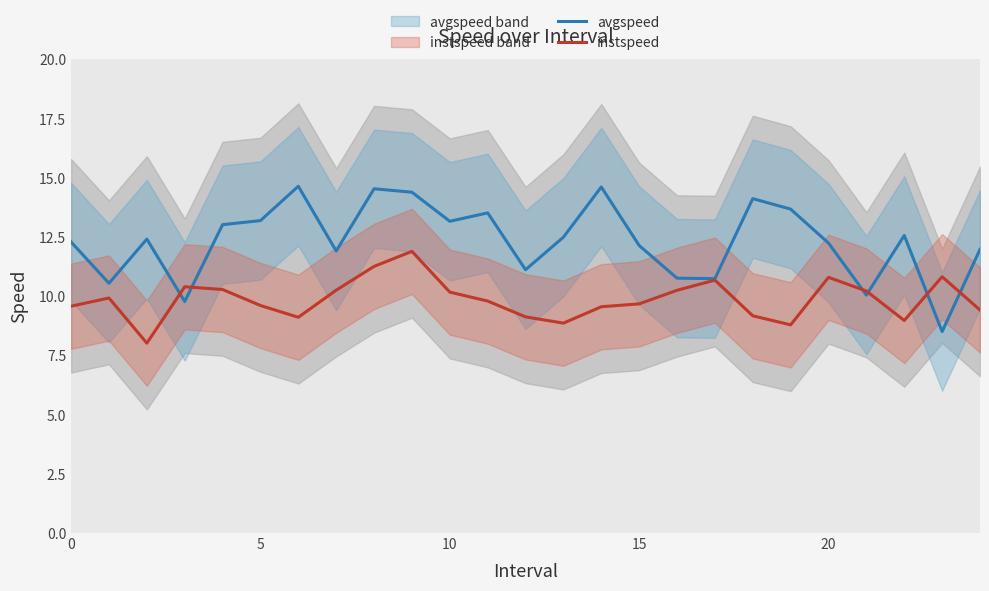

Is it true that instspeed equals 9.6 at 0?

True